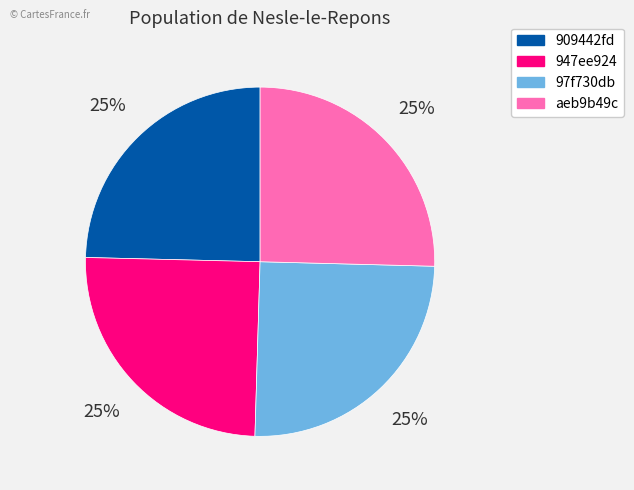

Does any single category account for the majority?

No